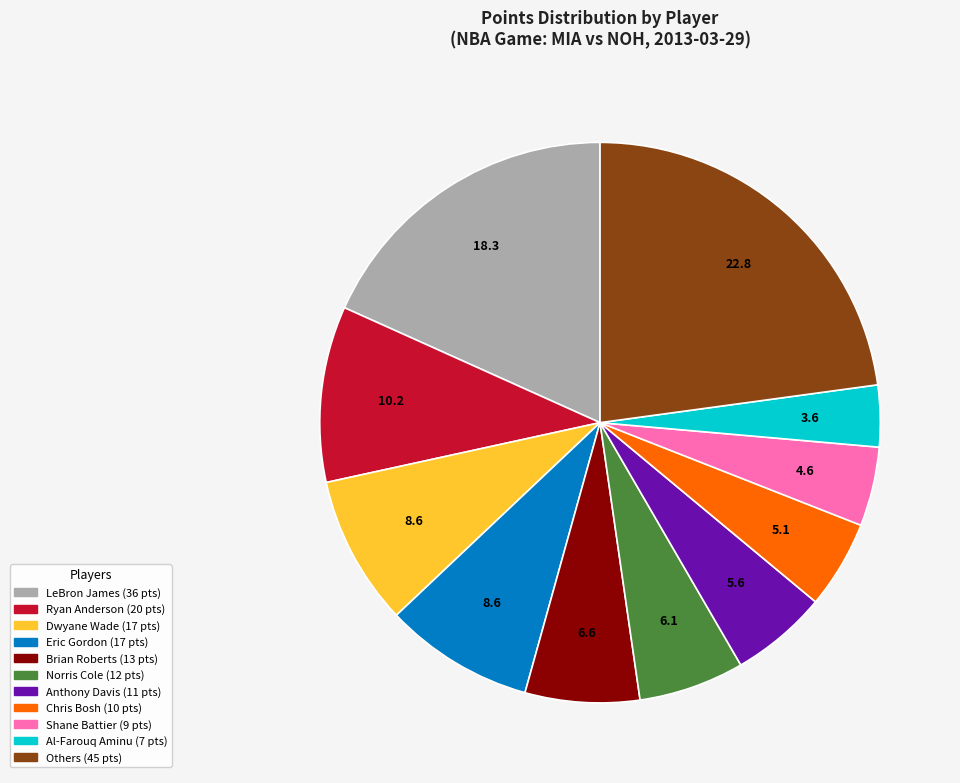

Is there any slice that represents more than half of the pie?

No